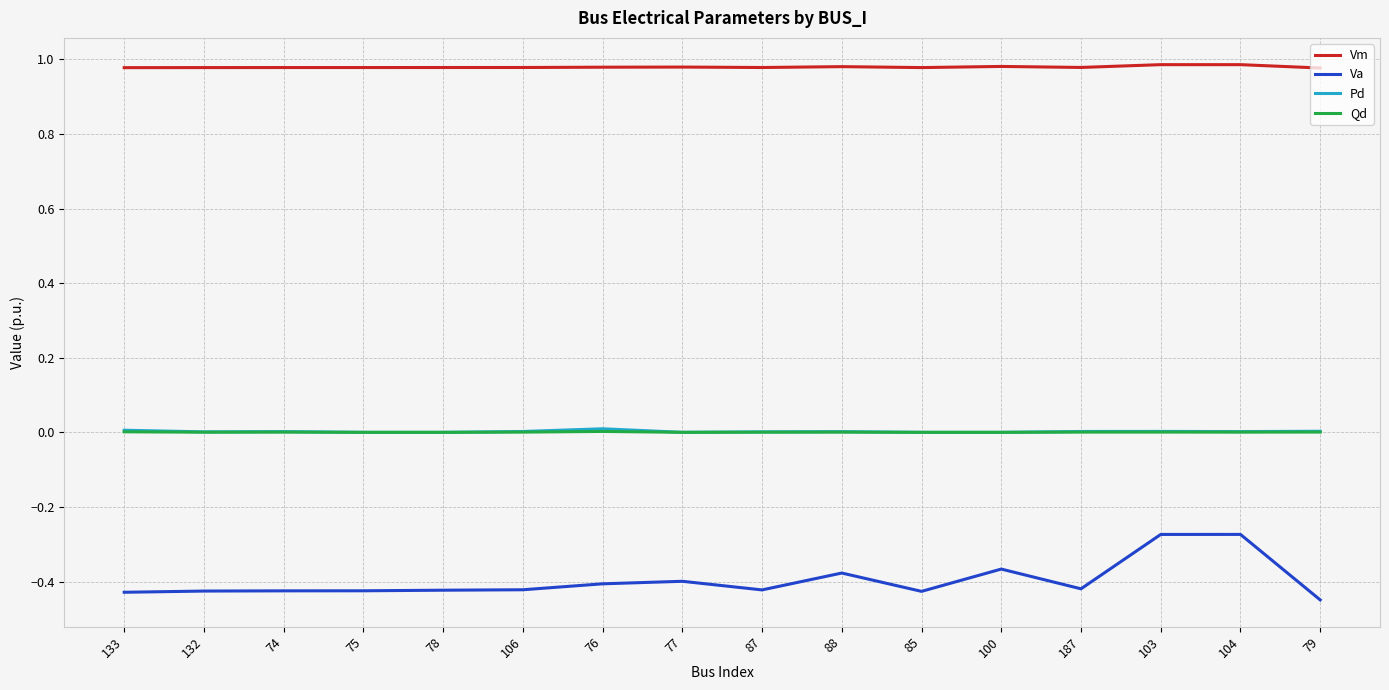

What position from the left is 77?

8